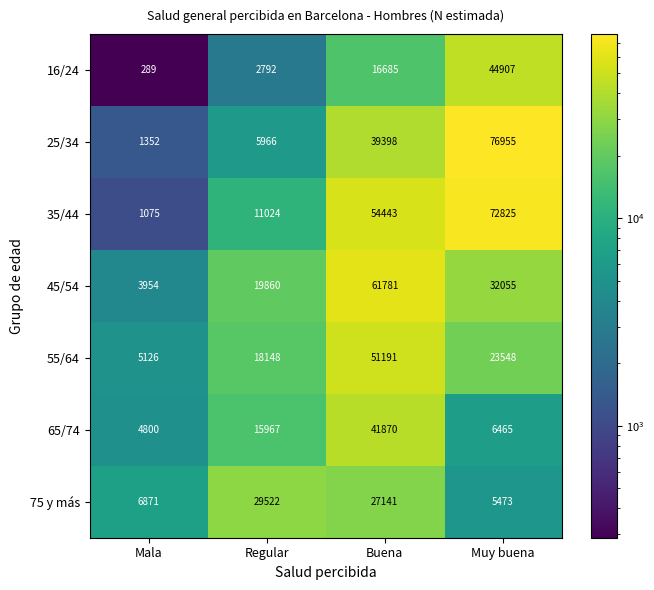

Which label corresponds to the smallest value in the chart?

Mala